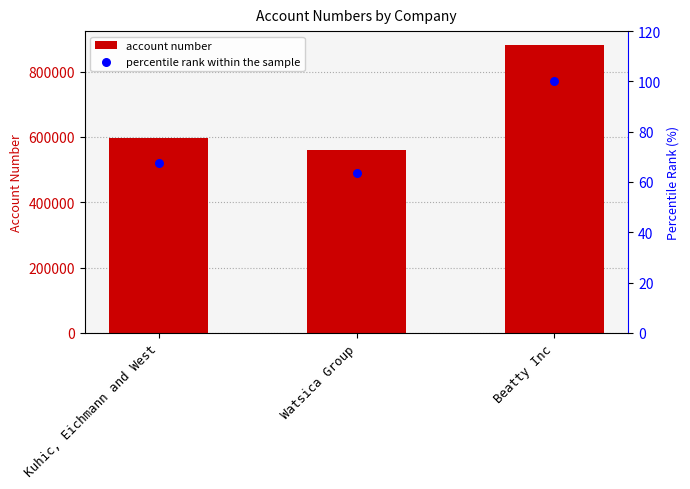

Which series has the largest Y range (max minus min)?

account number